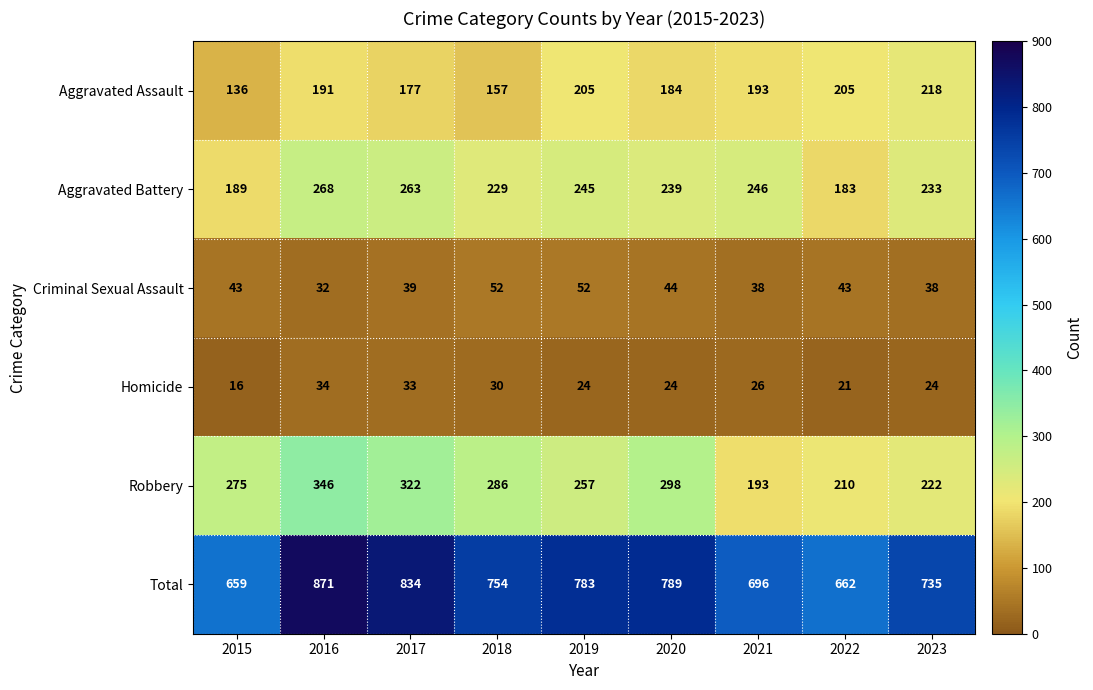

What is the difference between the highest and lowest values at 2021?

670